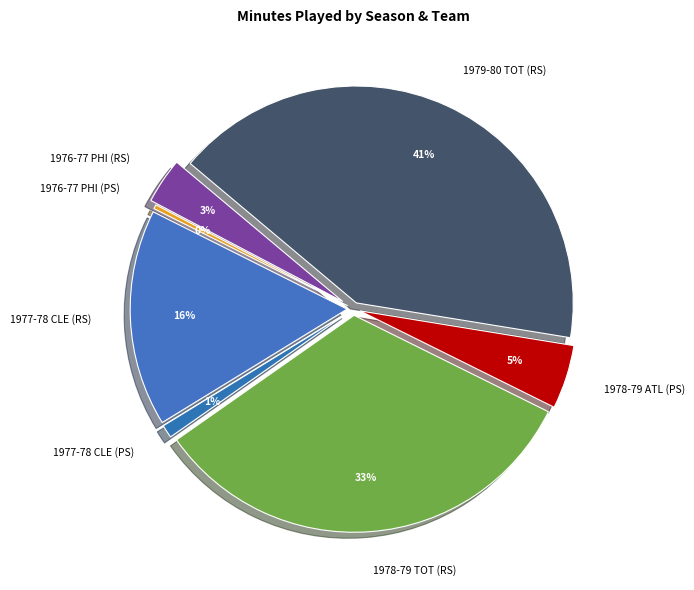

Combined, what portion of the pie is 1977-78 CLE (RS) and 1978-79 ATL (PS)?

20.9%